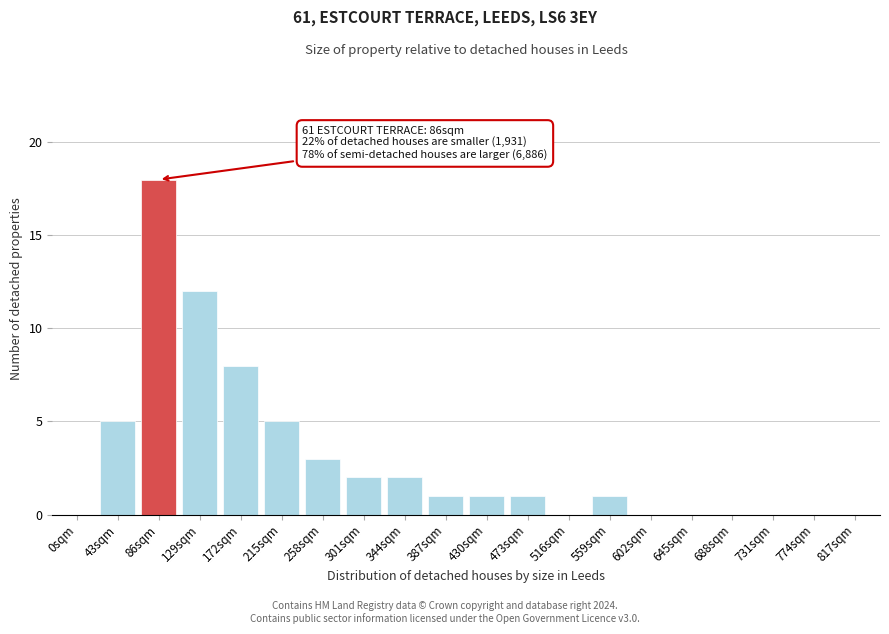

Reading left to right, transcribe all the data shown in this chart.

0sqm=0	43sqm=5	86sqm=18	129sqm=12	172sqm=8	215sqm=5	258sqm=3	301sqm=2	344sqm=2	387sqm=1	430sqm=1	473sqm=1	516sqm=0	559sqm=1	602sqm=0	645sqm=0	688sqm=0	731sqm=0	774sqm=0	817sqm=0